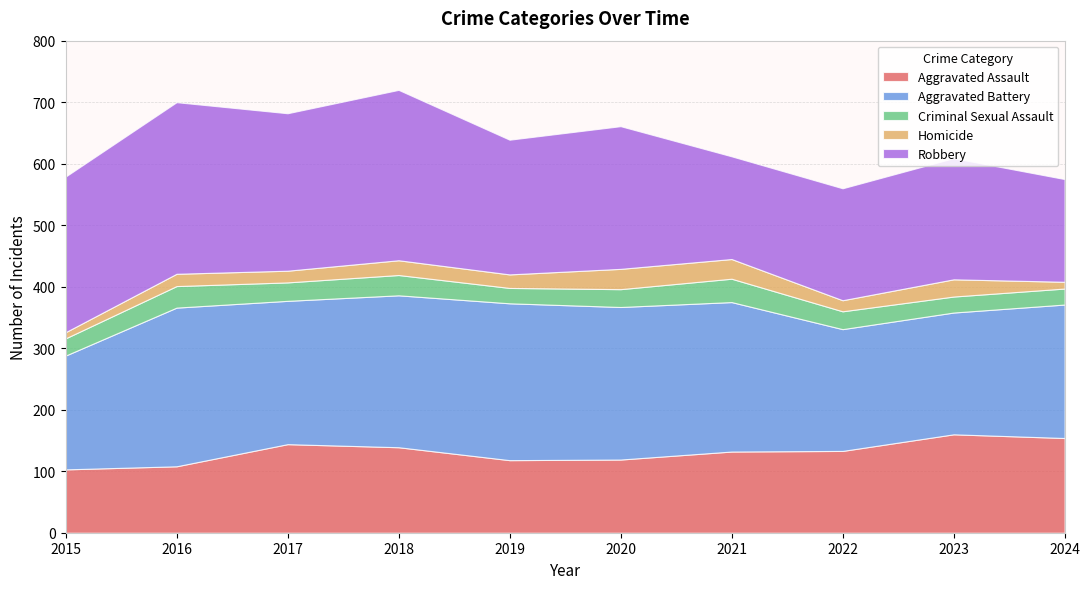

Reading right to left, list all the values displayed in this chart.

Aggravated Assault: 154	160	133	132	119	118	139	144	108	103
Aggravated Battery: 217	198	198	243	248	255	247	233	258	185
Criminal Sexual Assault: 26	26	29	38	29	25	33	30	35	28
Homicide: 11	28	18	32	33	22	24	19	20	10
Robbery: 167	197	182	167	232	219	277	256	279	253